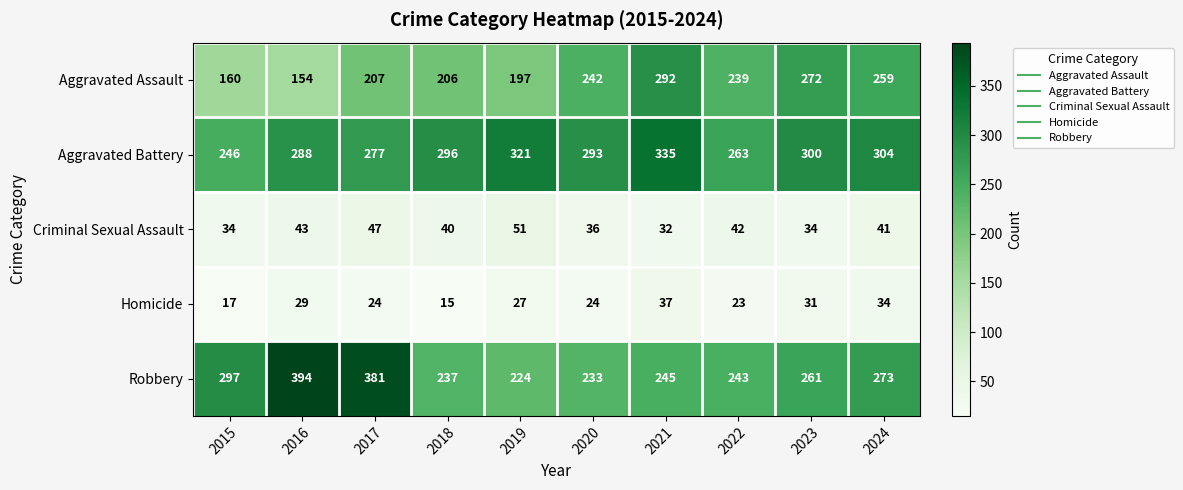

What is the difference between the second highest and second lowest values in the Robbery series?

148